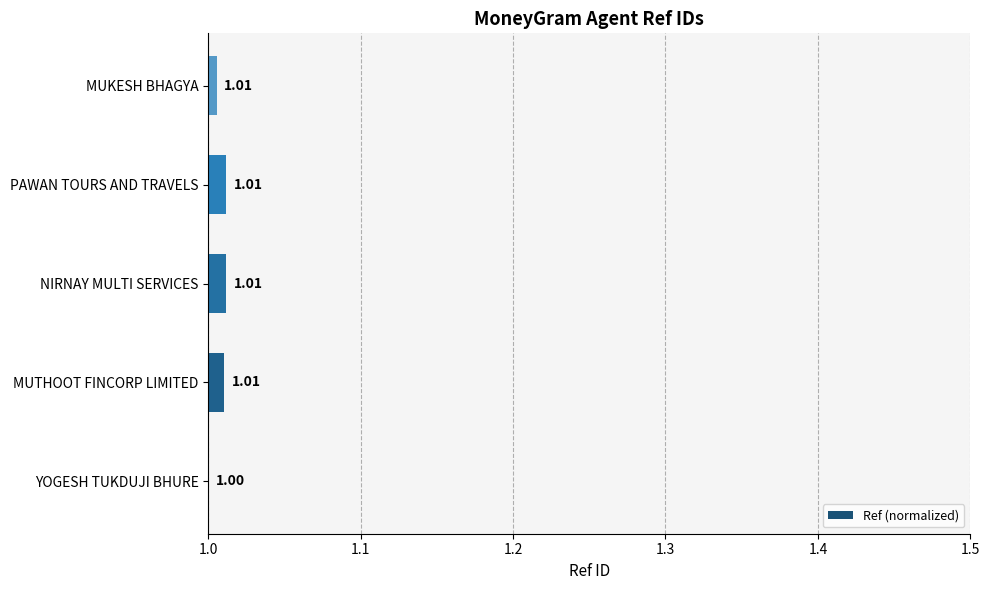

What is the greatest value displayed?

1.0